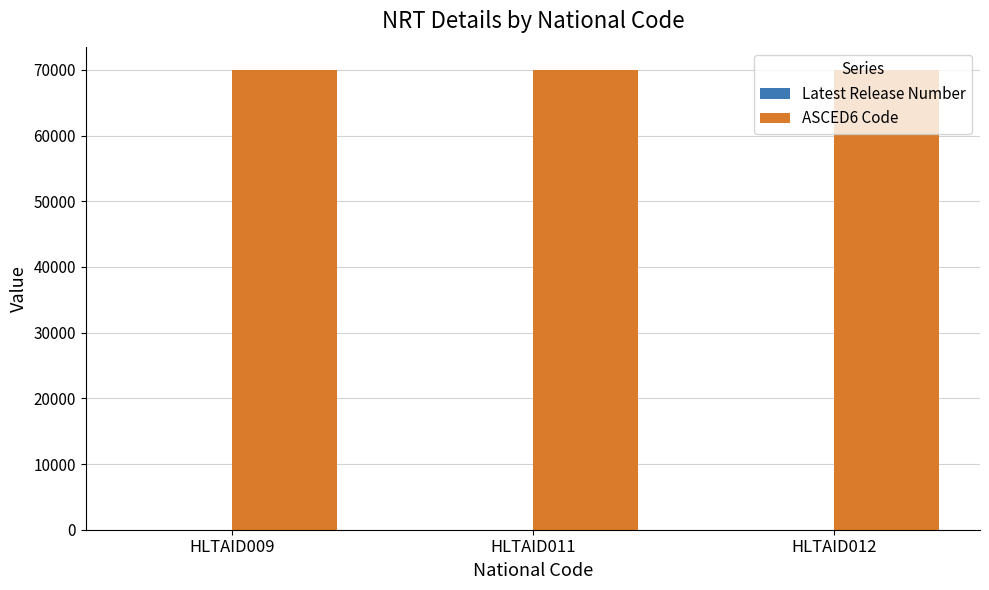

What is the greatest value displayed?

69907